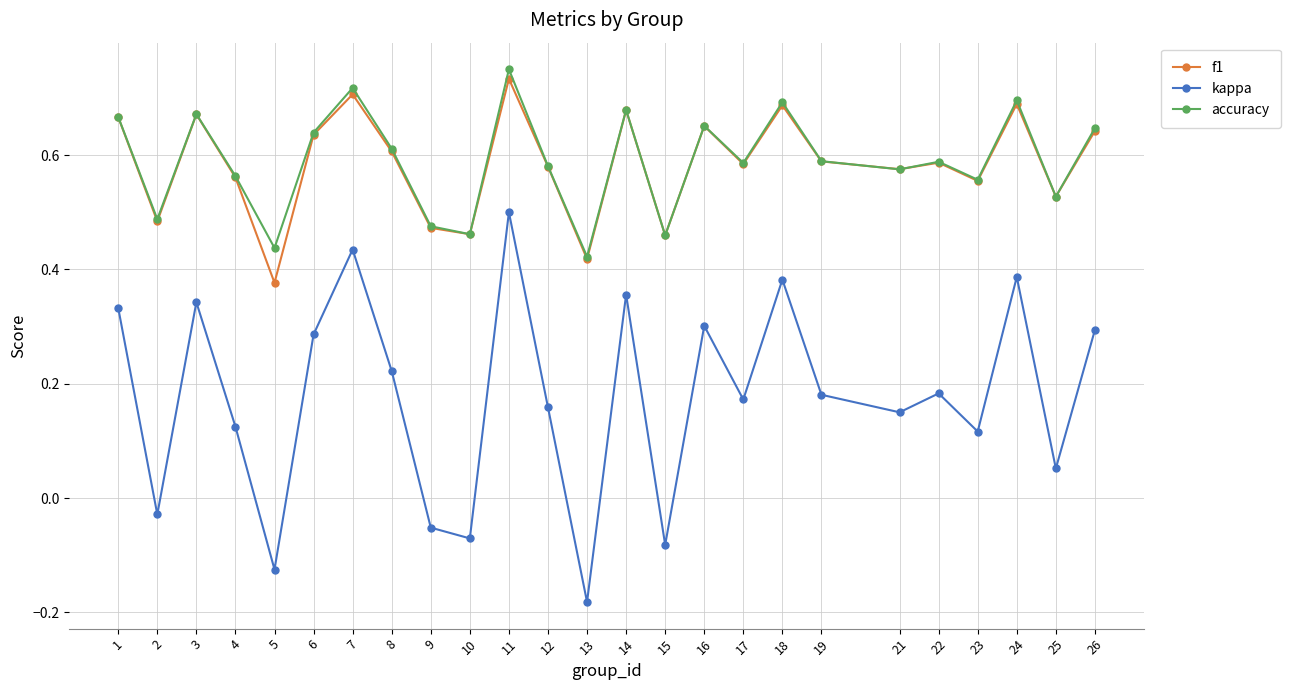

Is it true that accuracy equals 0.5 at 2?

True